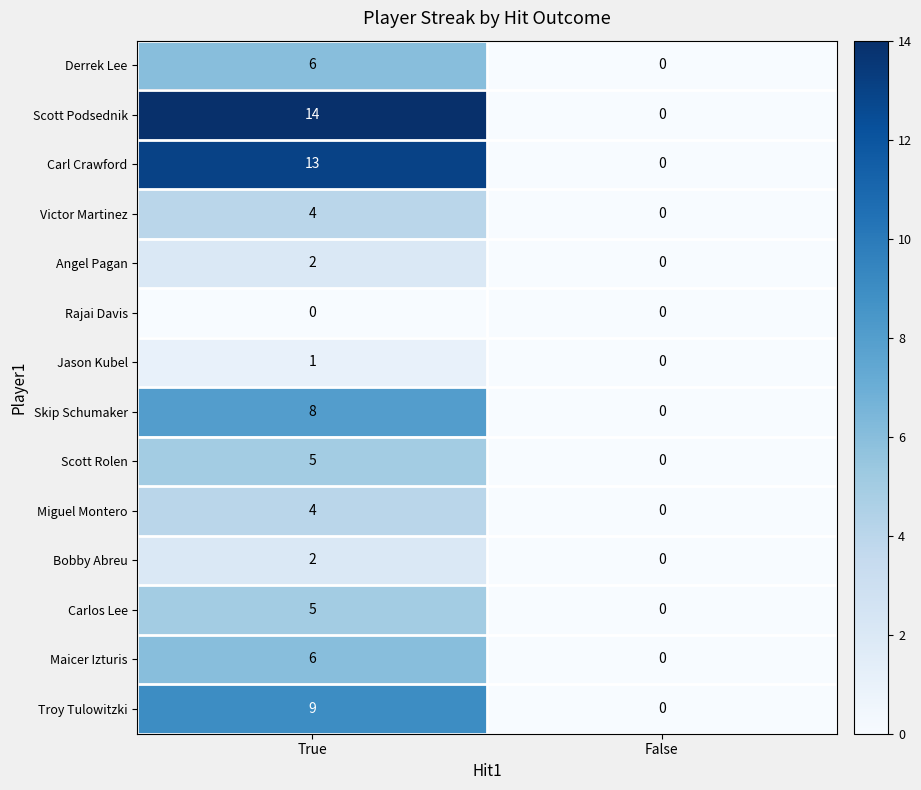

Count the number of data series in this chart.

14